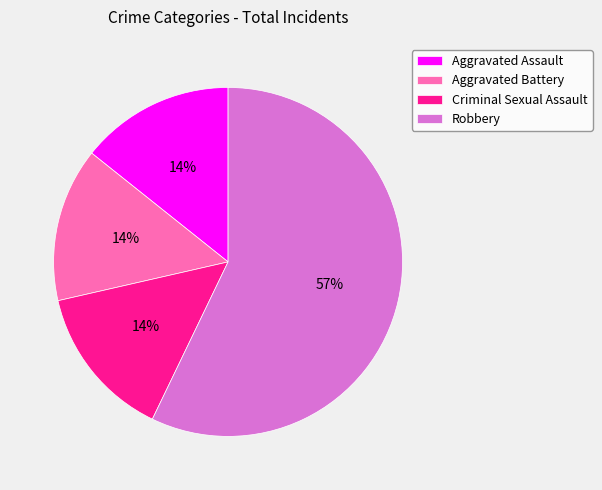

To the nearest percent, what is the average slice percentage?

25%